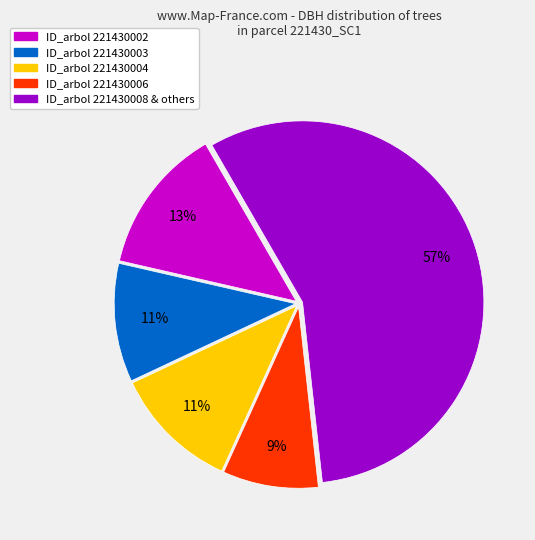

Count the number of slices in the pie.

5